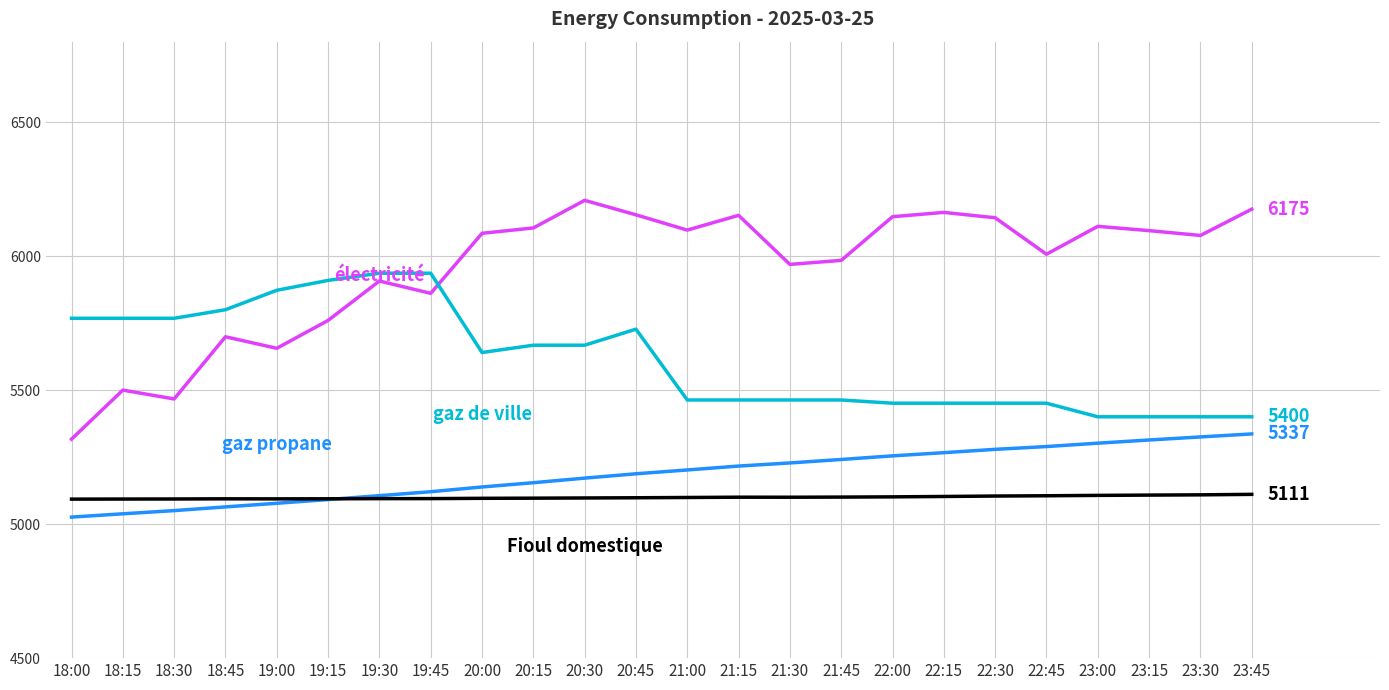

What is the maximum value shown in the chart?

6208.0